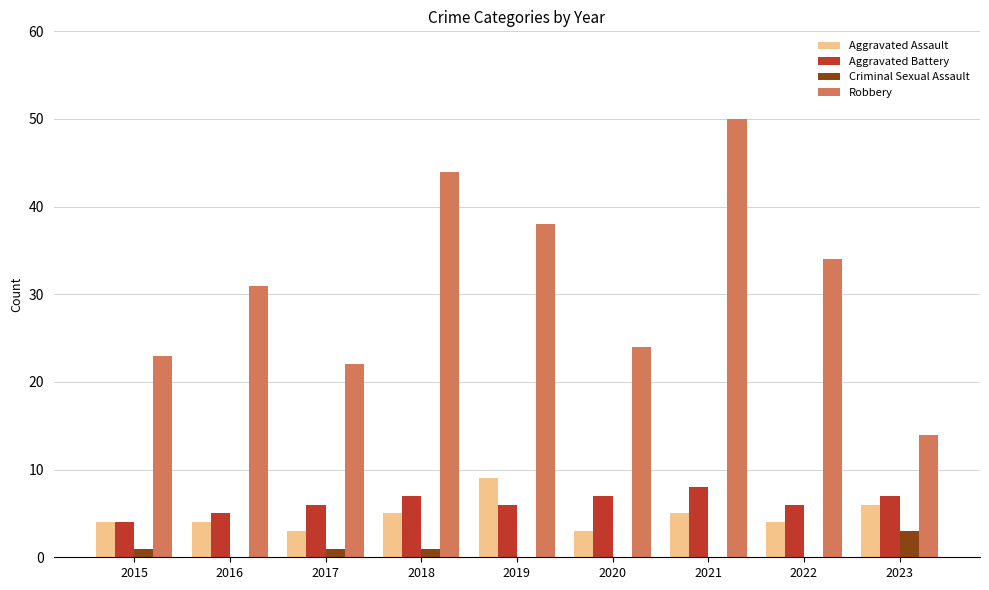

How many groups of bars are there?

9